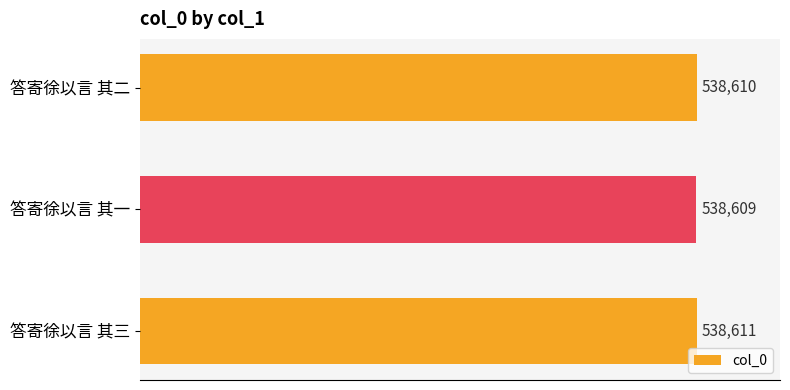

The chart shows a value of 538610 at 答寄徐以言 其二. True or false?

True